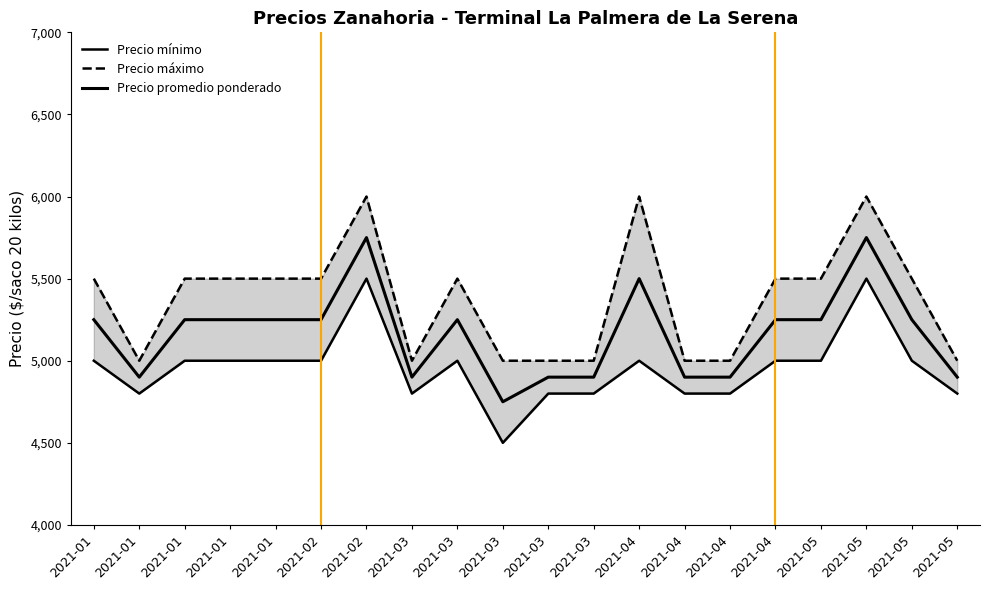

How many interior local valleys does the Precio promedio ponderado series have?

3